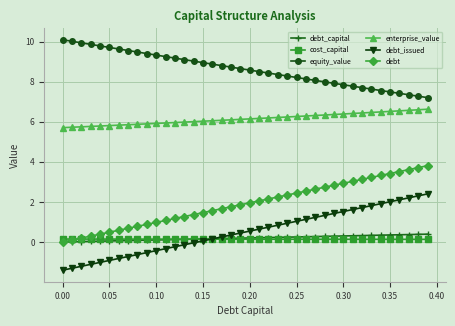

What is the value of the debt_issued point at the 2nd from the left?

-1.3